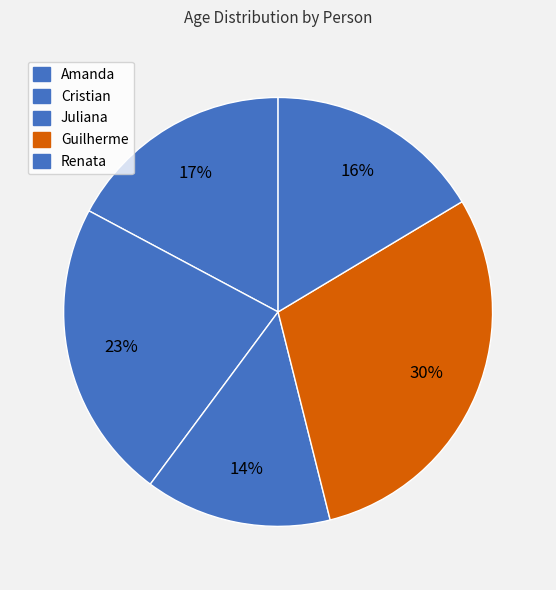

Between Guilherme and Renata, which is larger?

Guilherme